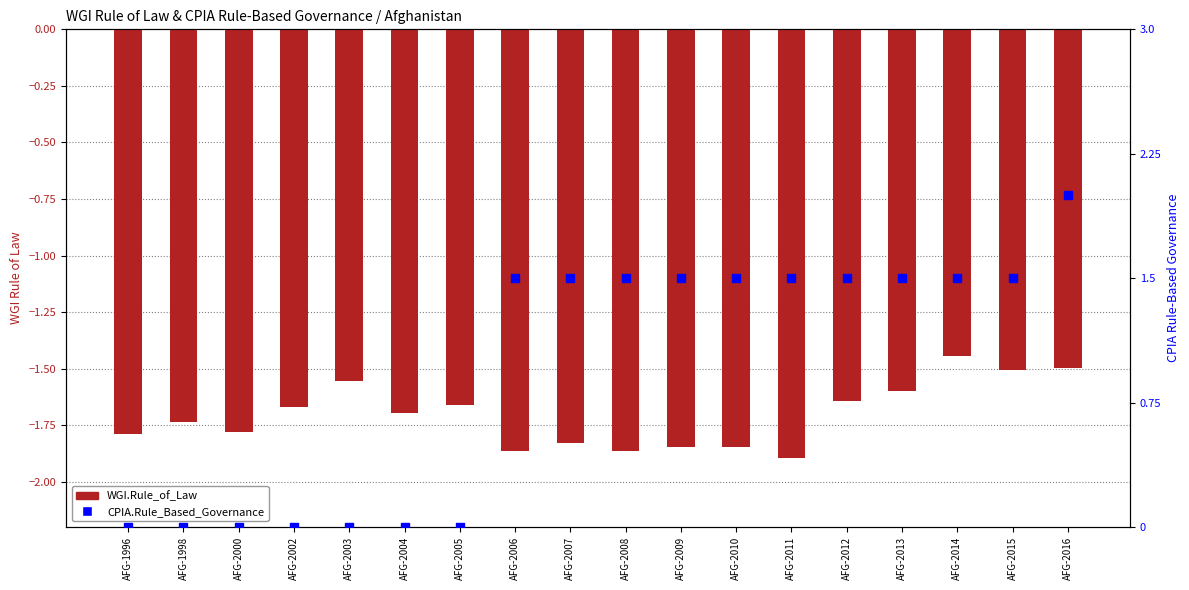

Is the value of CPIA.Rule_Based_Governance at AFG-2012 greater than the value of WGI.Rule_of_Law at AFG-2012?

Yes